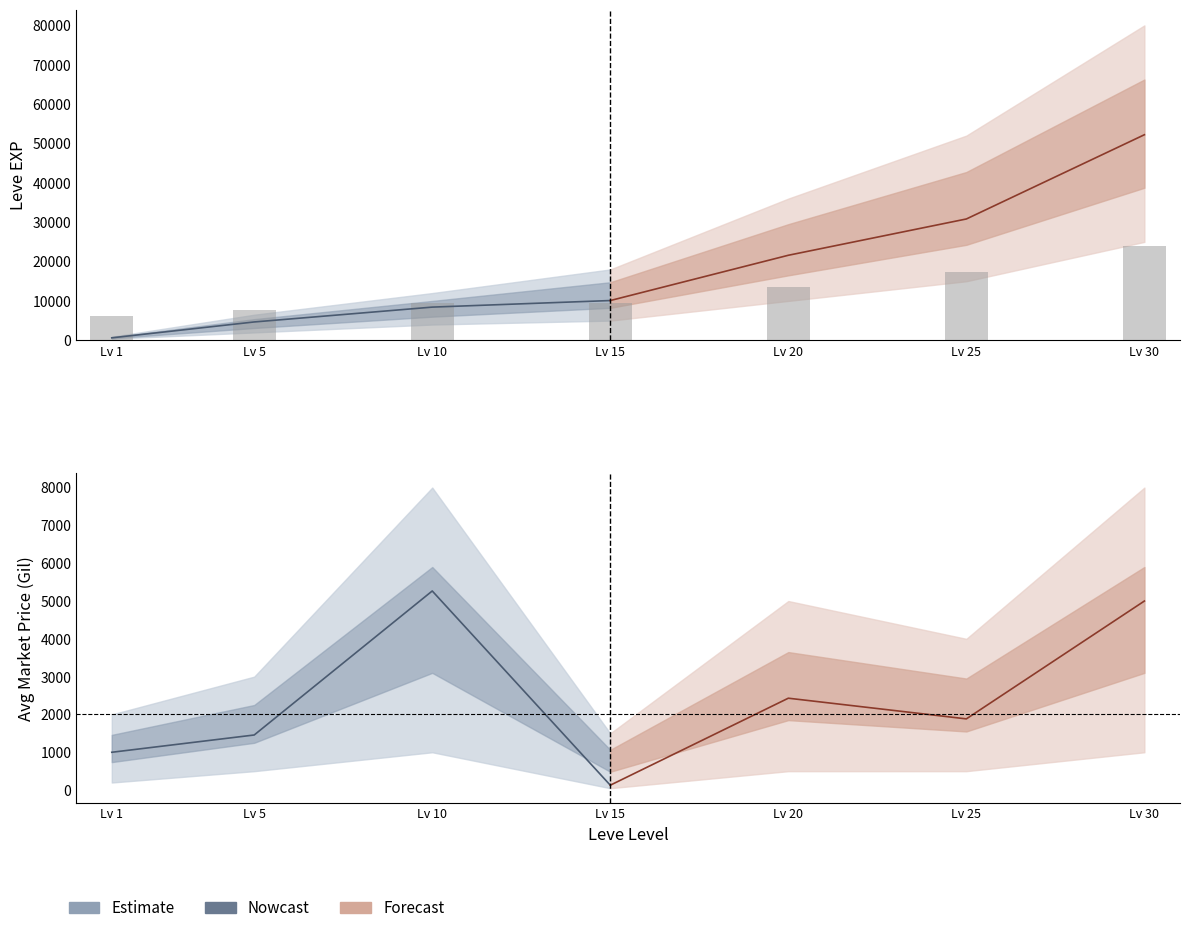

Are the bars grouped side by side (vs. stacked)?

No